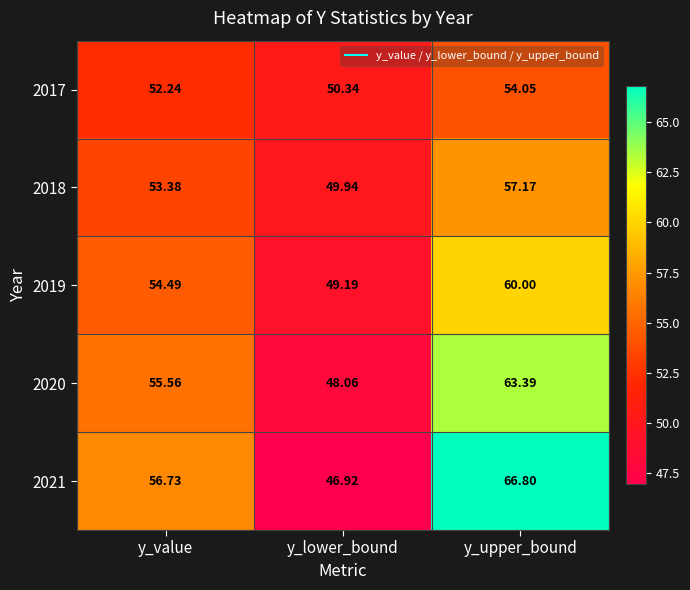

How many values in the 2017 series are below 52?

1